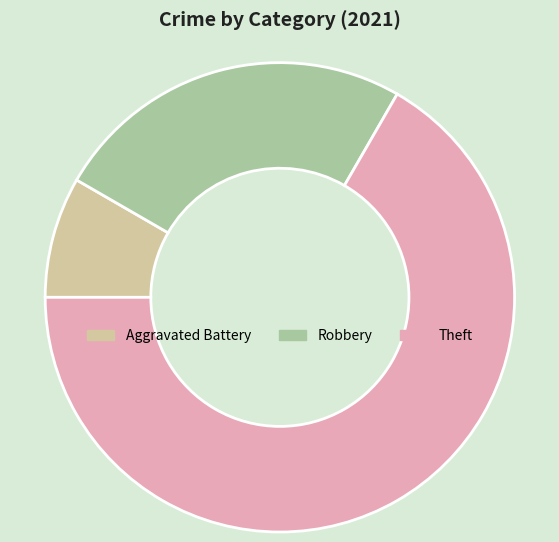

Is it true that Aggravated Battery is 1% of the pie?

False